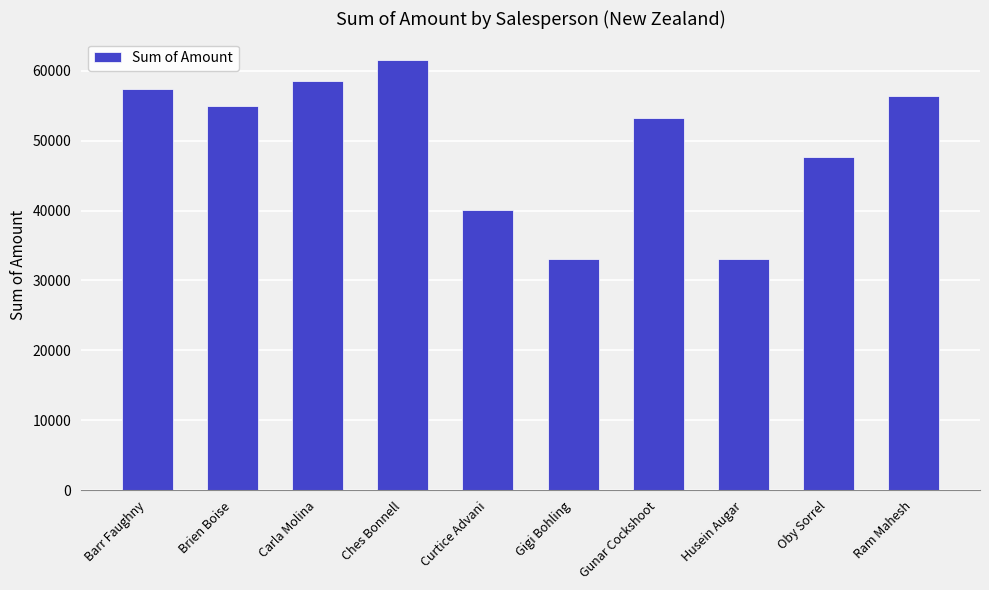

What is the sum of all values?

495901